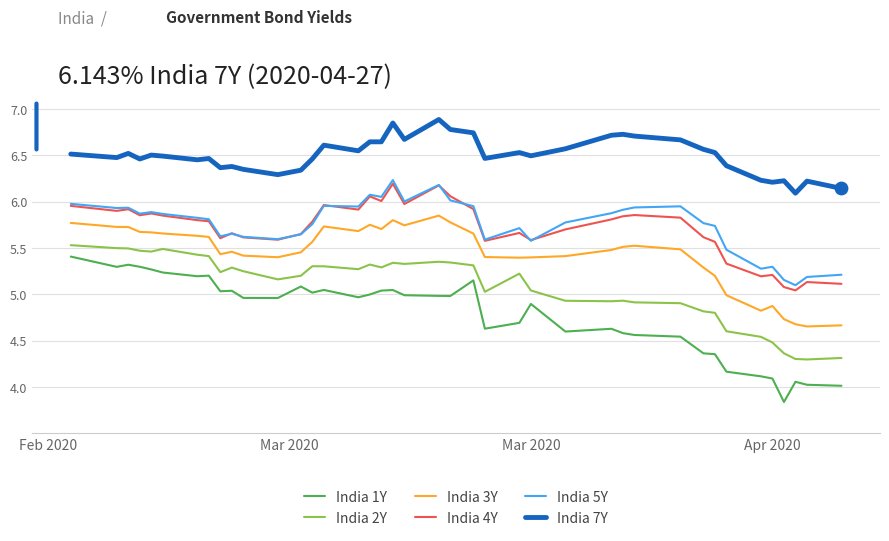

True or false: India 3Y and India 5Y intersect in this chart.

False